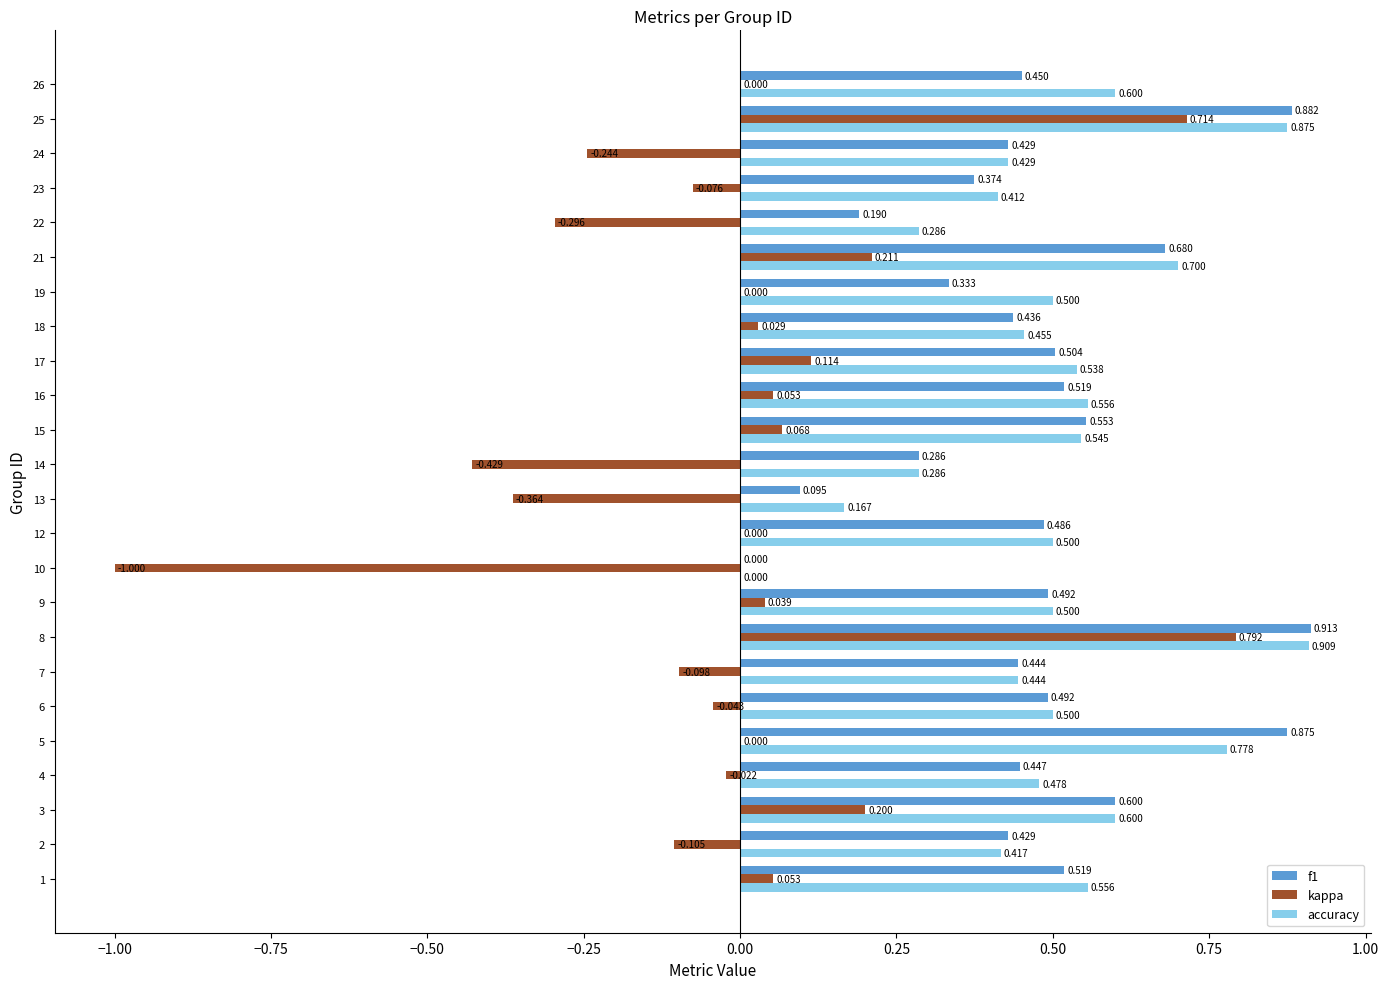

What is the average value of the f1 series?

0.5